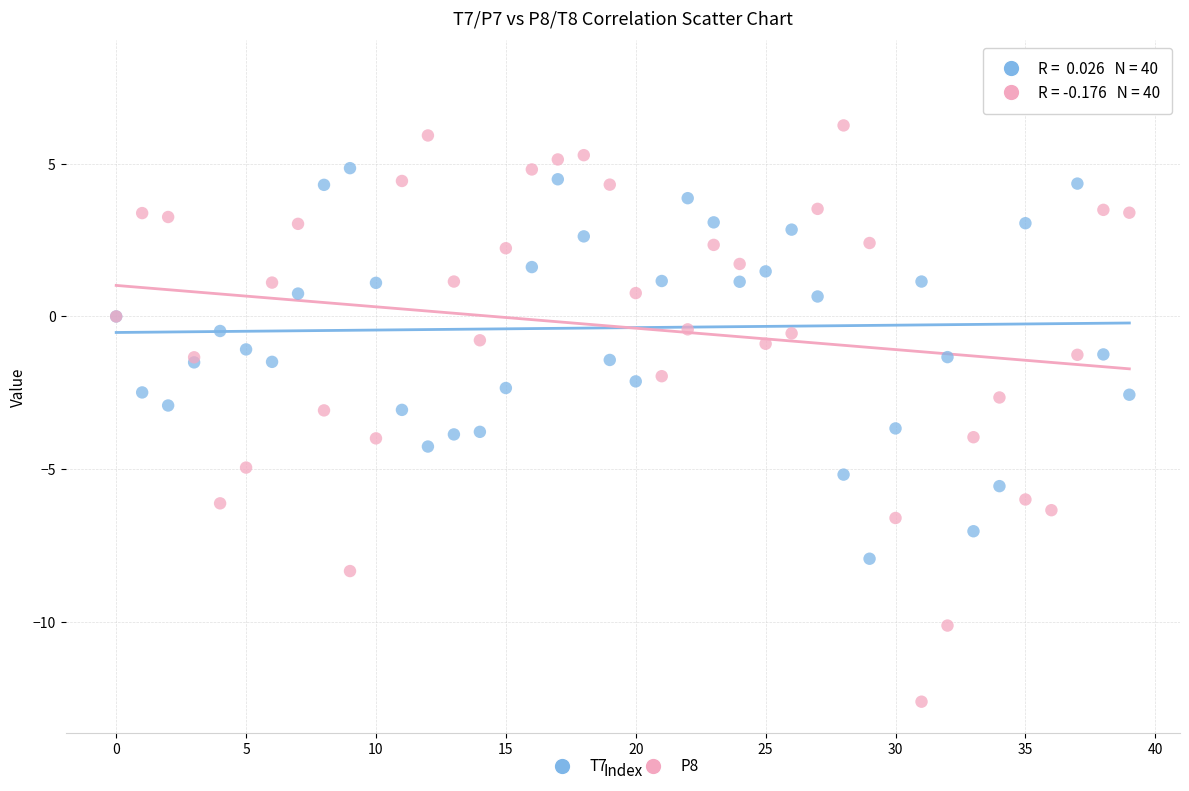

Which series has the widest spread of Y values?

P8